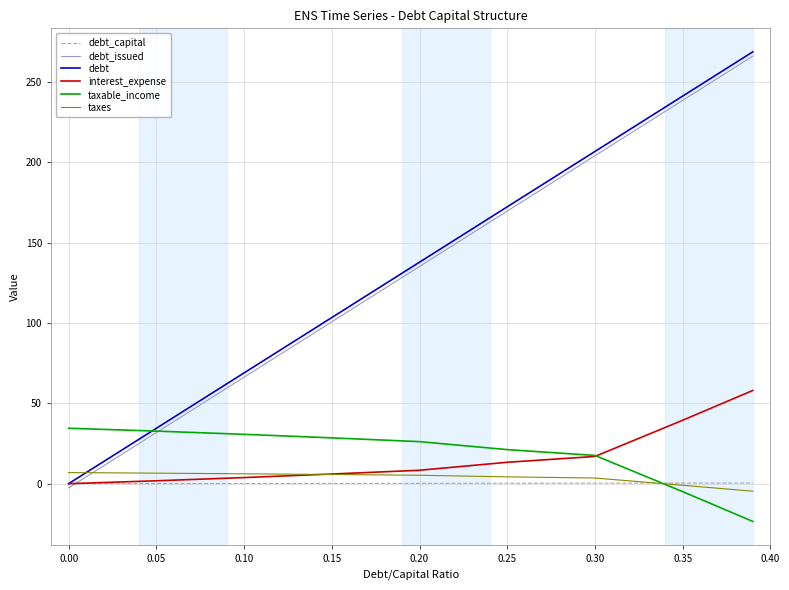

True or false: debt_issued and debt cross at least once.

False